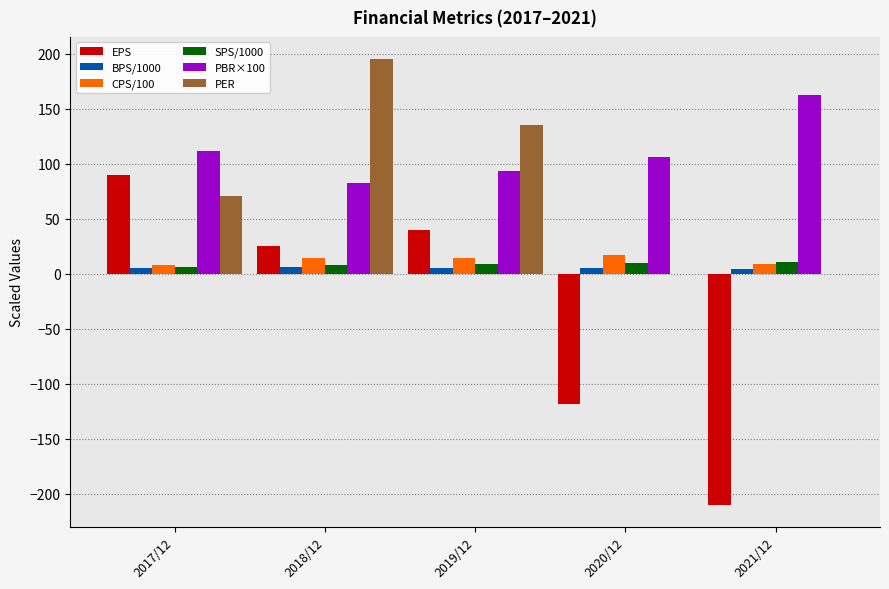

Which series has the largest total across all categories?

PBR×100